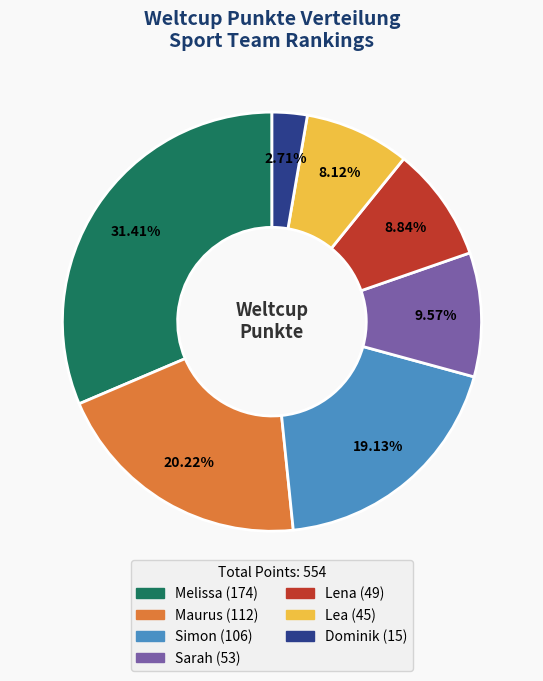

What portion of the pie excludes Simon?

80.9%